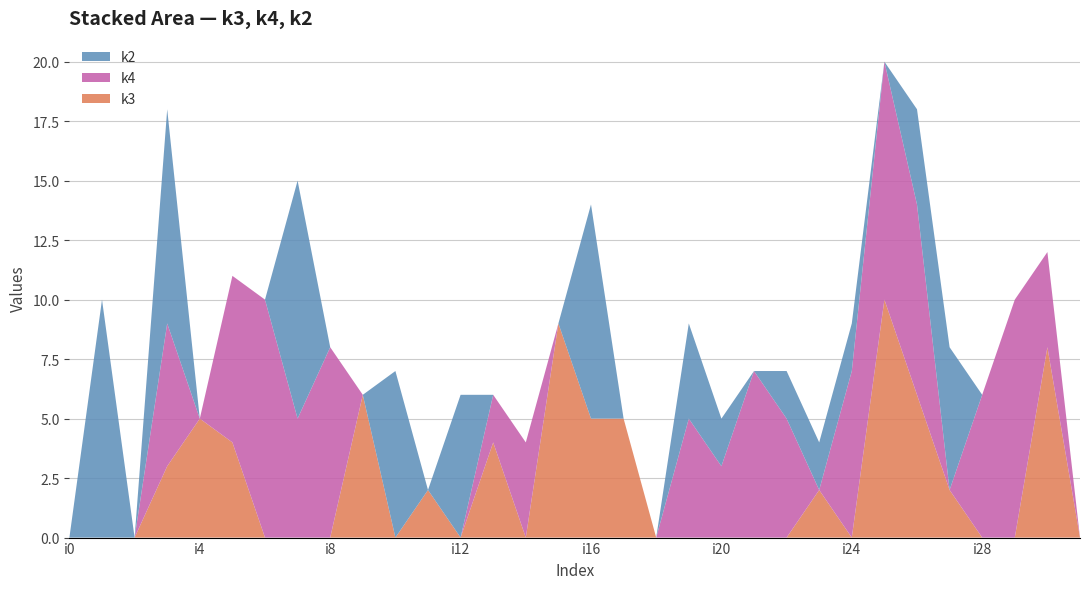

Reading left to right, what are all the values shown in this chart?

k3: i0=0	i1=0	i2=0	i3=3	i4=5	i5=4	i6=0	i7=0	i8=0	i9=6	i10=0	i11=2	i12=0	i13=4	i14=0	i15=9	i16=5	i17=5	i18=0	i19=0	i20=0	i21=0	i22=0	i23=2	i24=0	i25=10	i26=6	i27=2	i28=0	i29=0	i30=8	i31=0
k4: i0=0	i1=0	i2=0	i3=6	i4=0	i5=7	i6=10	i7=5	i8=8	i9=0	i10=0	i11=0	i12=0	i13=2	i14=4	i15=0	i16=0	i17=0	i18=0	i19=5	i20=3	i21=7	i22=5	i23=0	i24=7	i25=10	i26=8	i27=0	i28=6	i29=10	i30=4	i31=0
k2: i0=0	i1=10	i2=0	i3=9	i4=0	i5=0	i6=0	i7=10	i8=0	i9=0	i10=7	i11=0	i12=6	i13=0	i14=0	i15=0	i16=9	i17=0	i18=0	i19=4	i20=2	i21=0	i22=2	i23=2	i24=2	i25=0	i26=4	i27=6	i28=0	i29=0	i30=0	i31=0